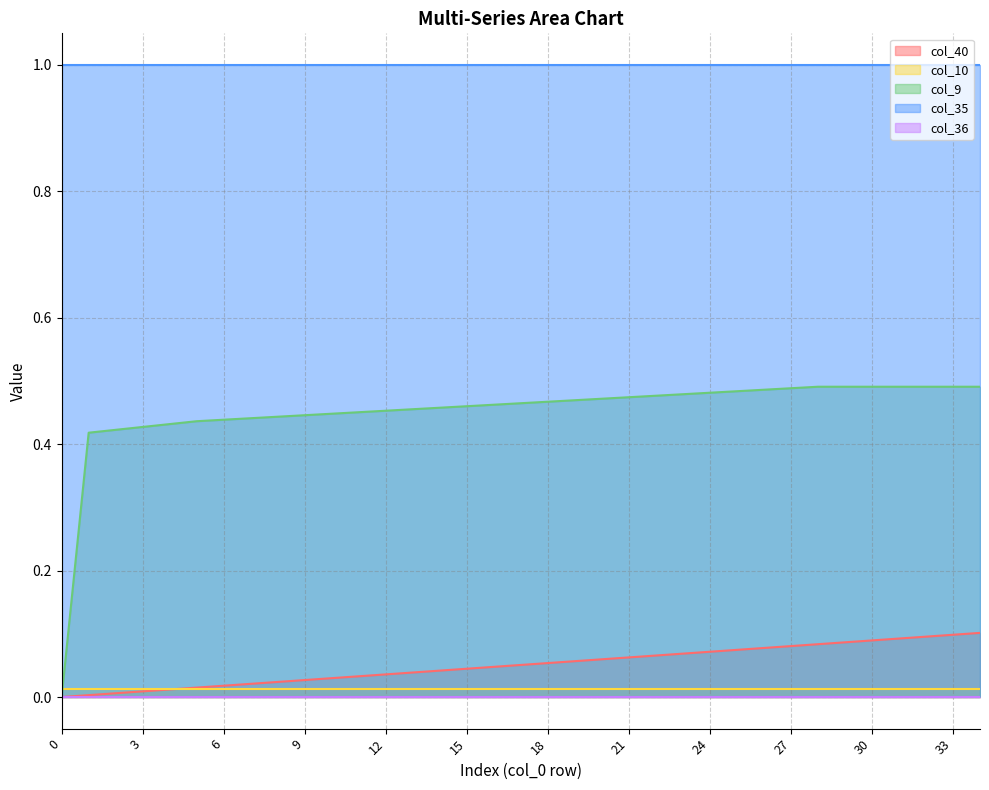

At how many categories does at least one series exceed 0?

35